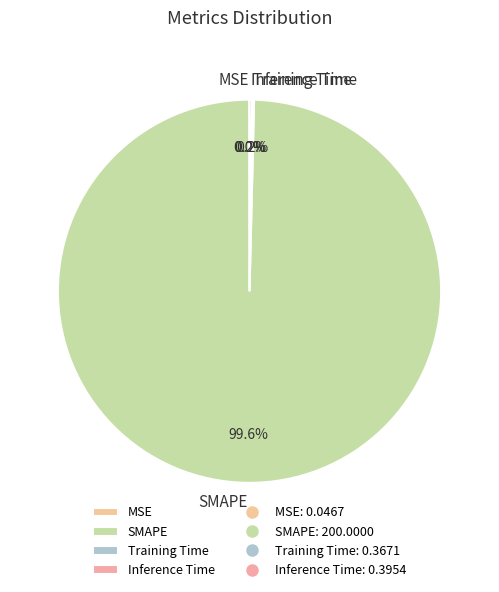

What portion of the pie excludes SMAPE?

0.4%